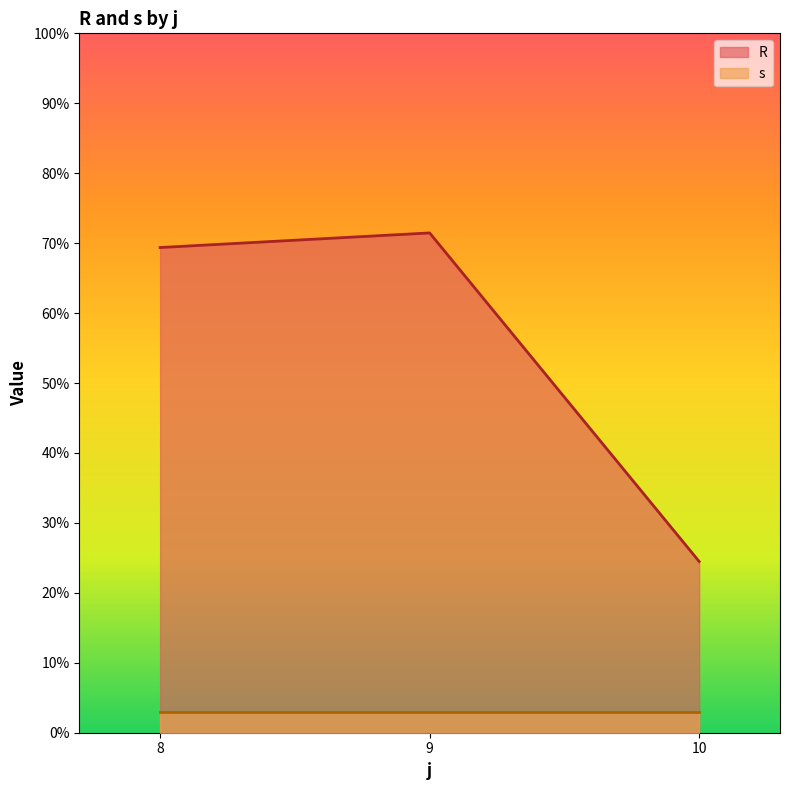

What is the sum of all s values?

9.0